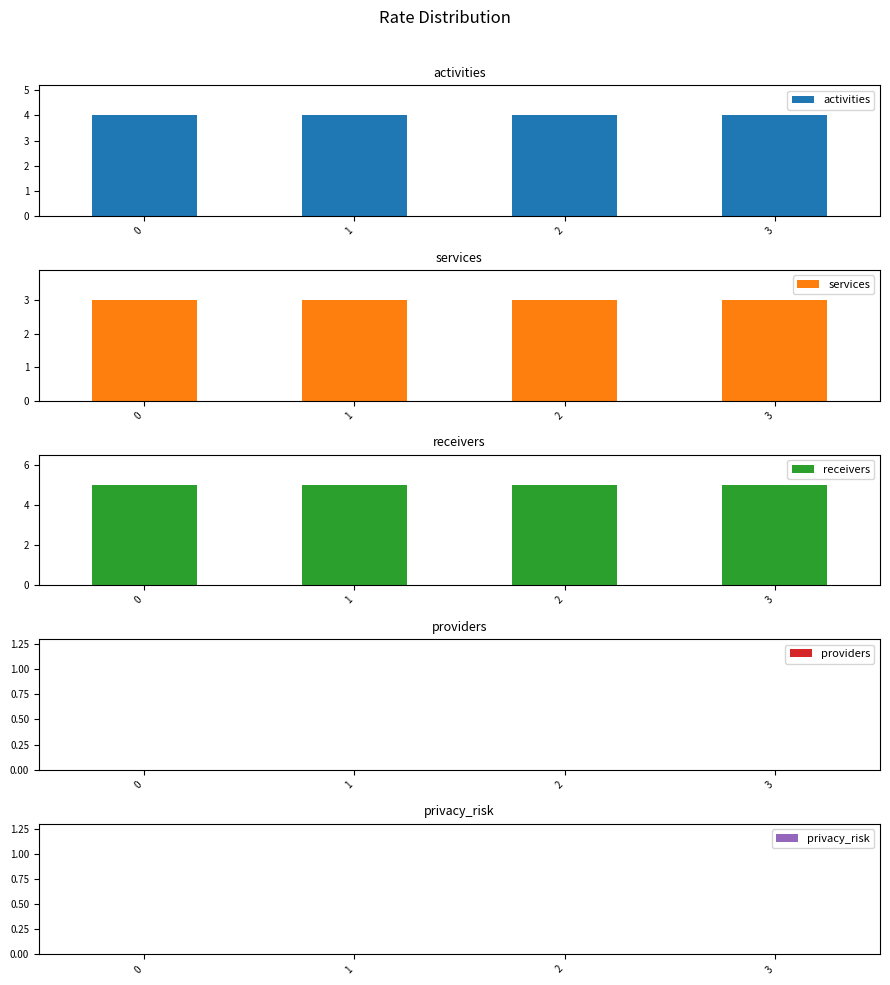

List the series in order of their peak value, highest first.

receivers, activities, services, providers, privacy_risk